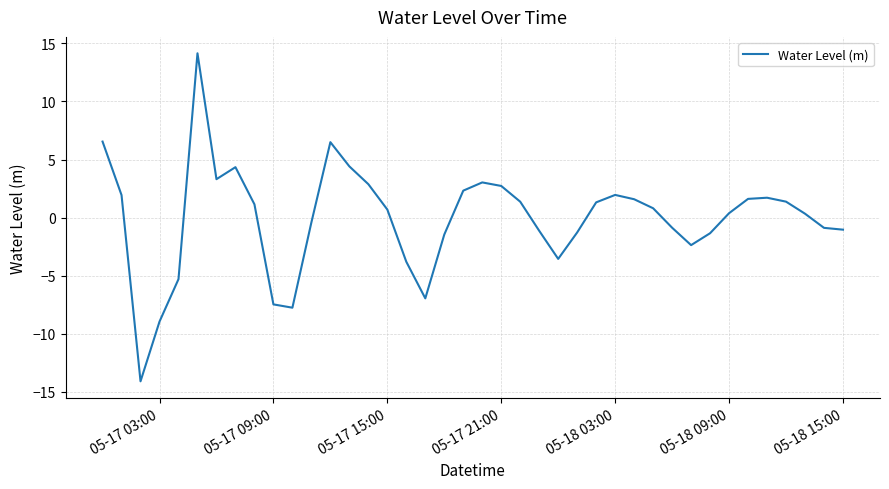

What is the minimum value shown in the chart?

-14.1